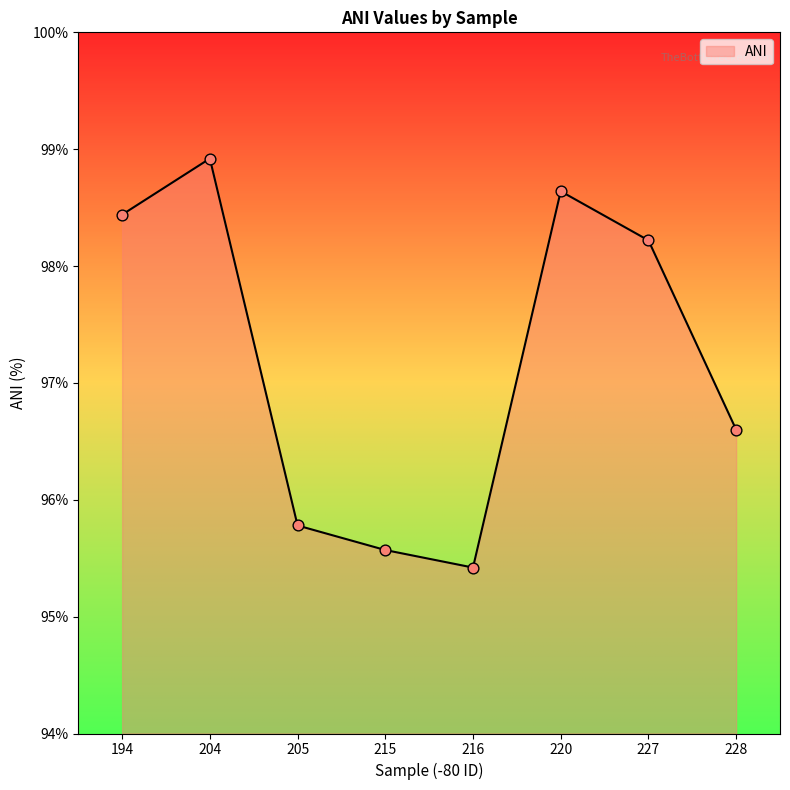

Between 194 and 228, which is larger?

194